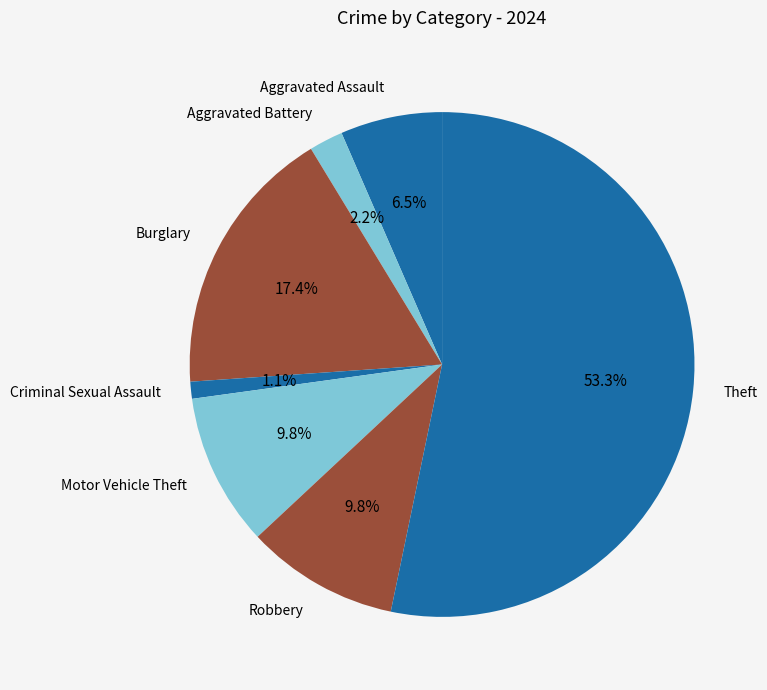

Is it true that Theft is 53% of the pie?

True